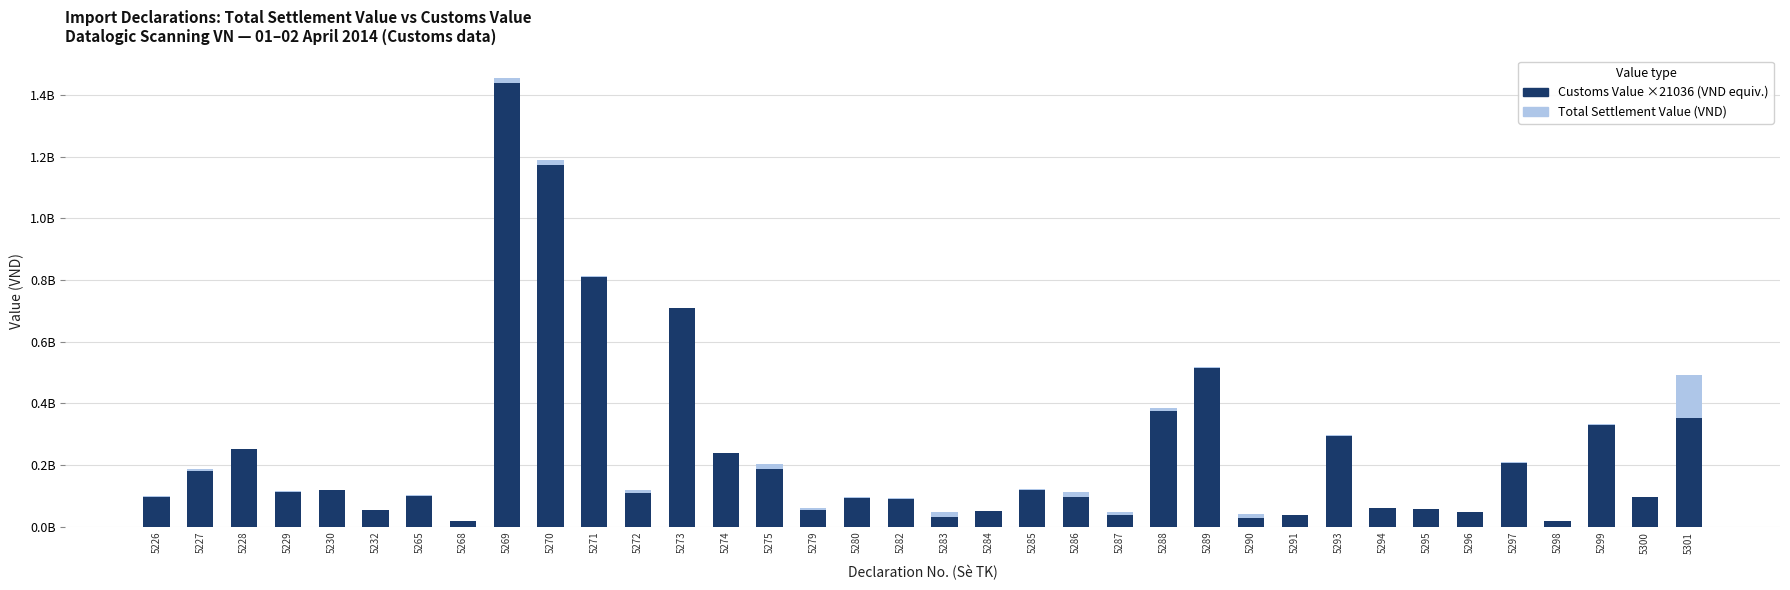

What is the highest value of the Total Settlement Value (VND) series?

1455659226